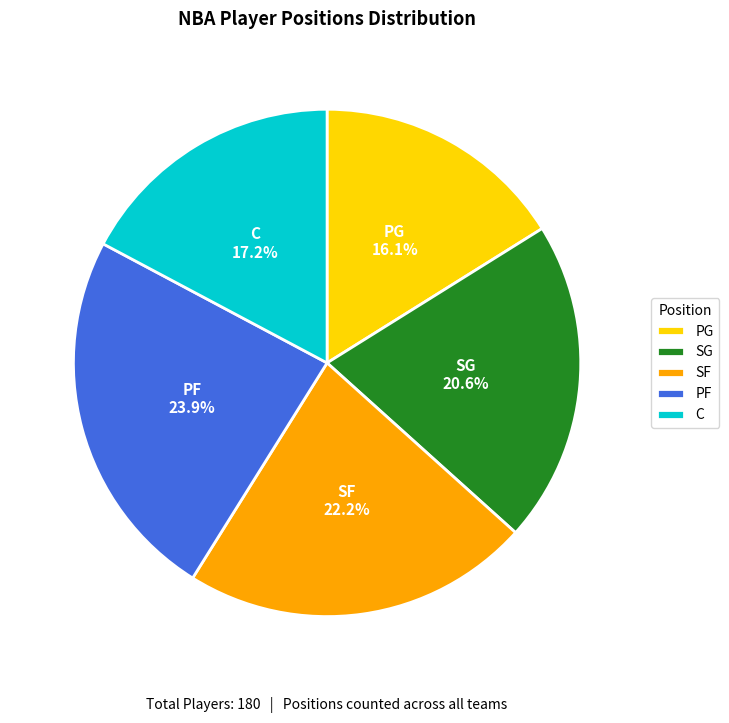

What percentage is NOT represented by SF?

77.8%